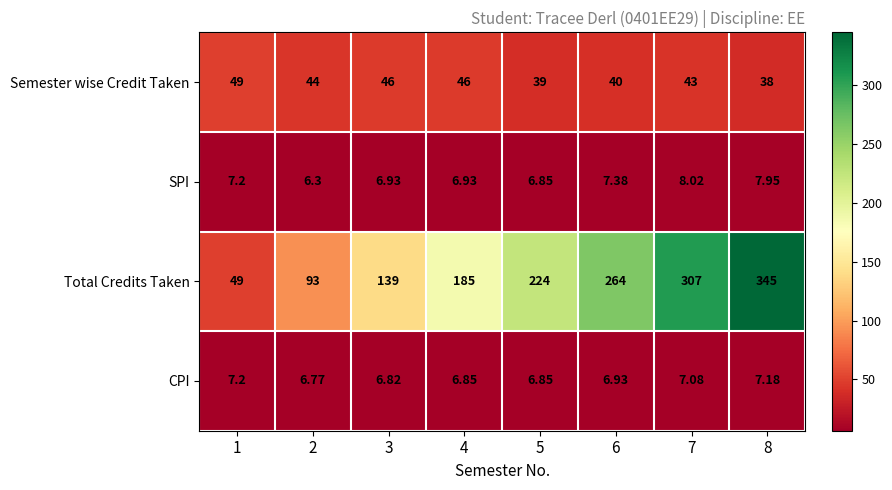

Is the value of CPI at 2 greater than the value of SPI at 1?

No